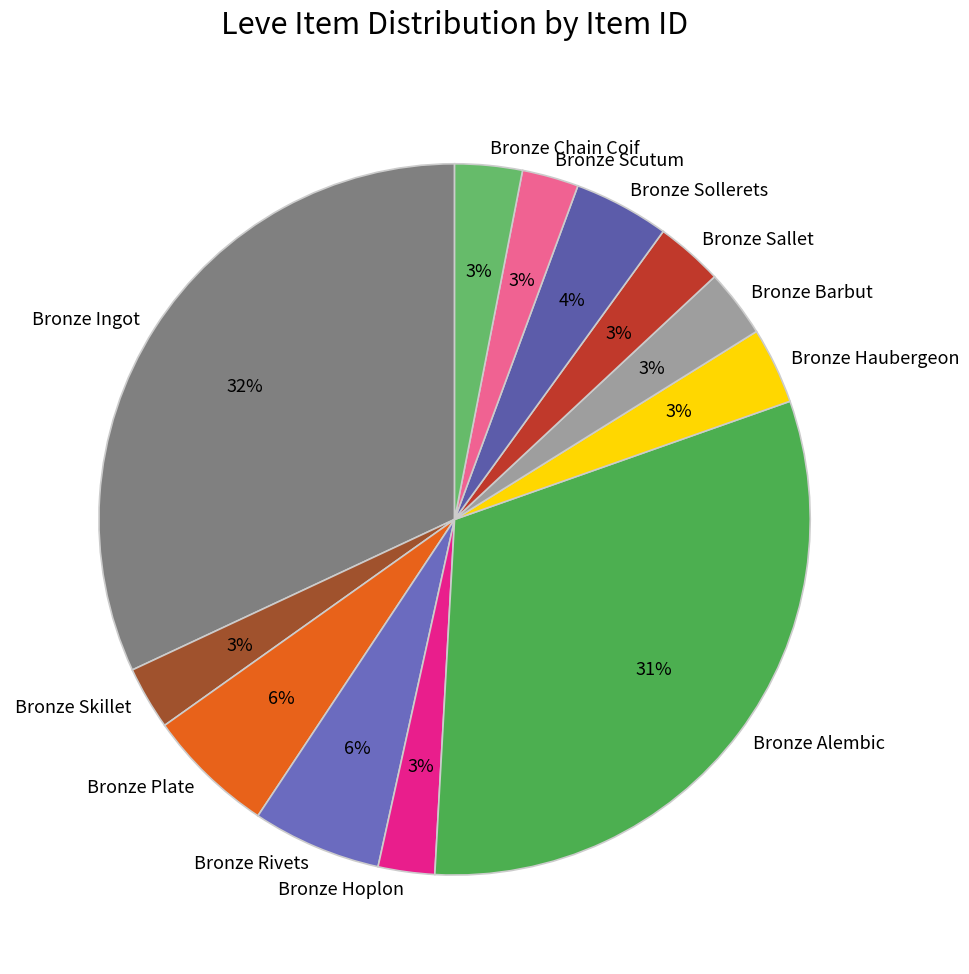

What is the ratio of the value at Bronze Plate to the value at Bronze Rivets?

1.0